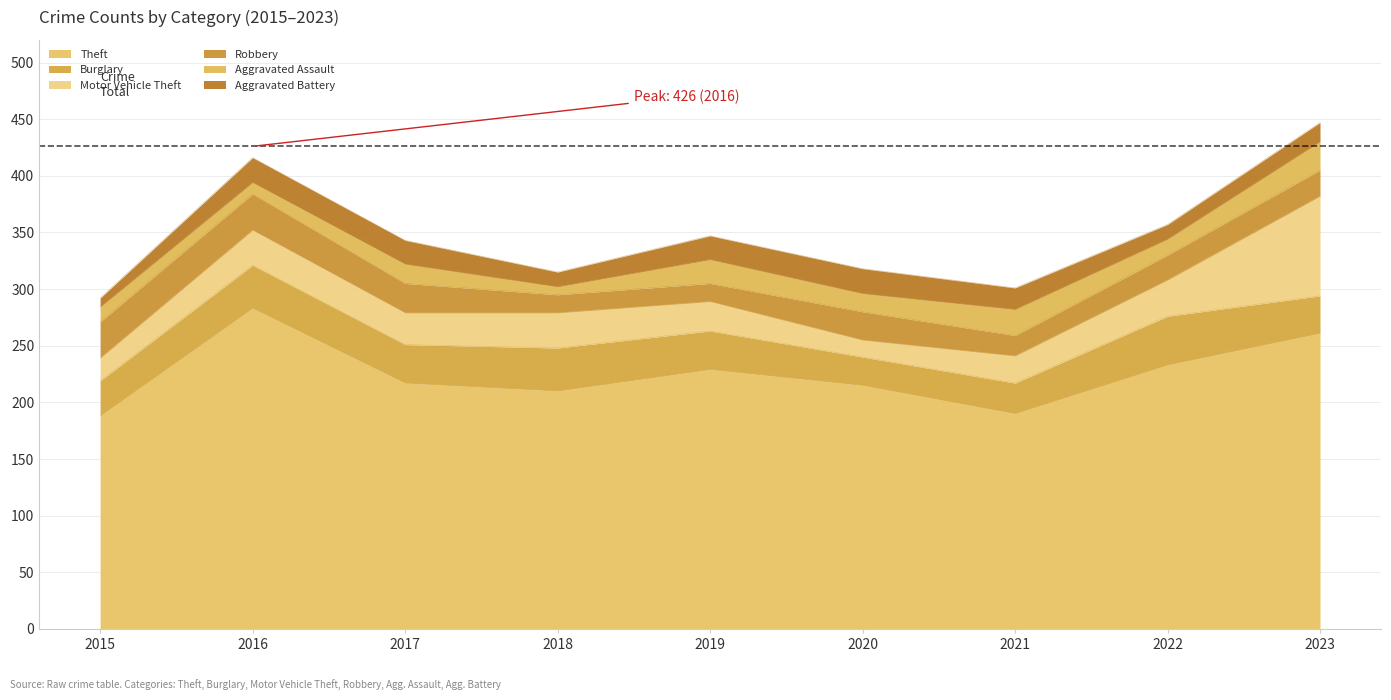

What is the difference between the maximum and minimum values in the Theft series?

95